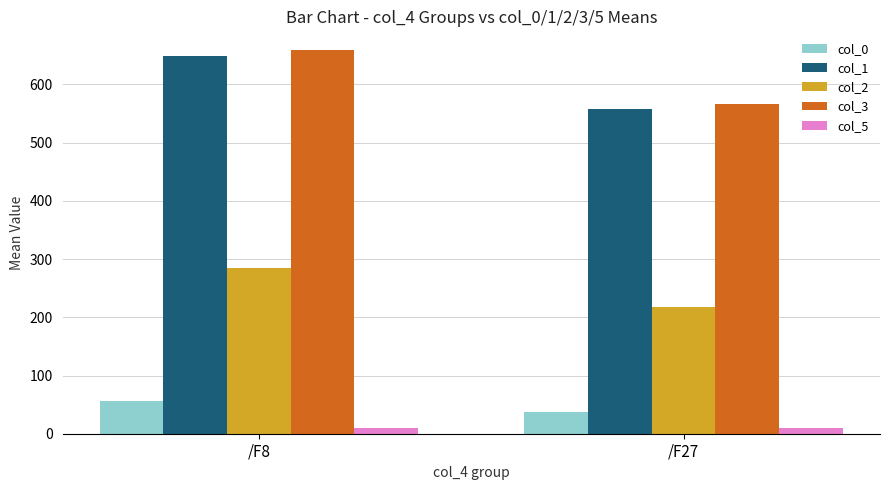

Is it true that col_1 equals 184.4 at /F27?

False